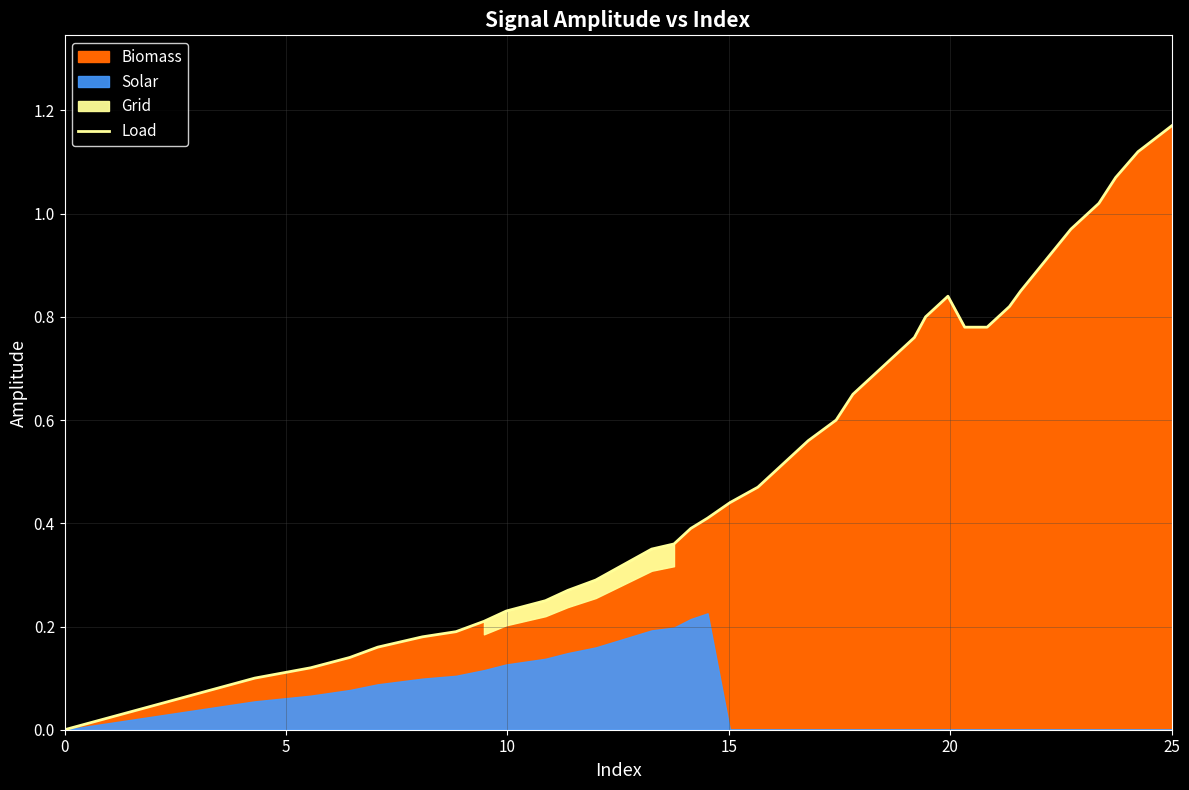

Is it true that Load equals 2.0 at 25?

False